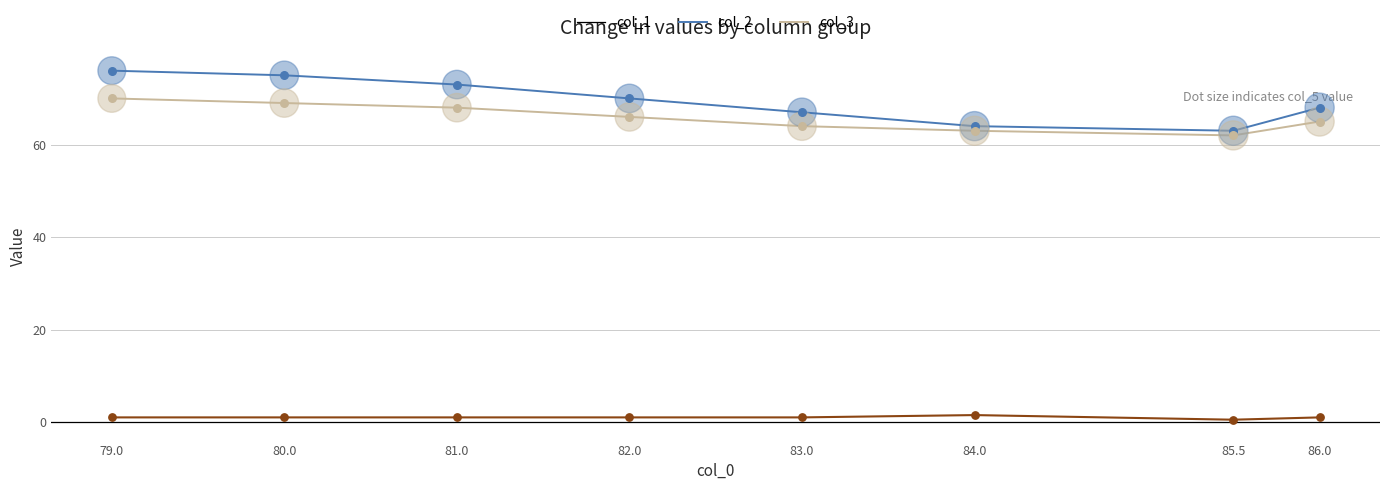

Which series has the largest total across all categories?

col_1